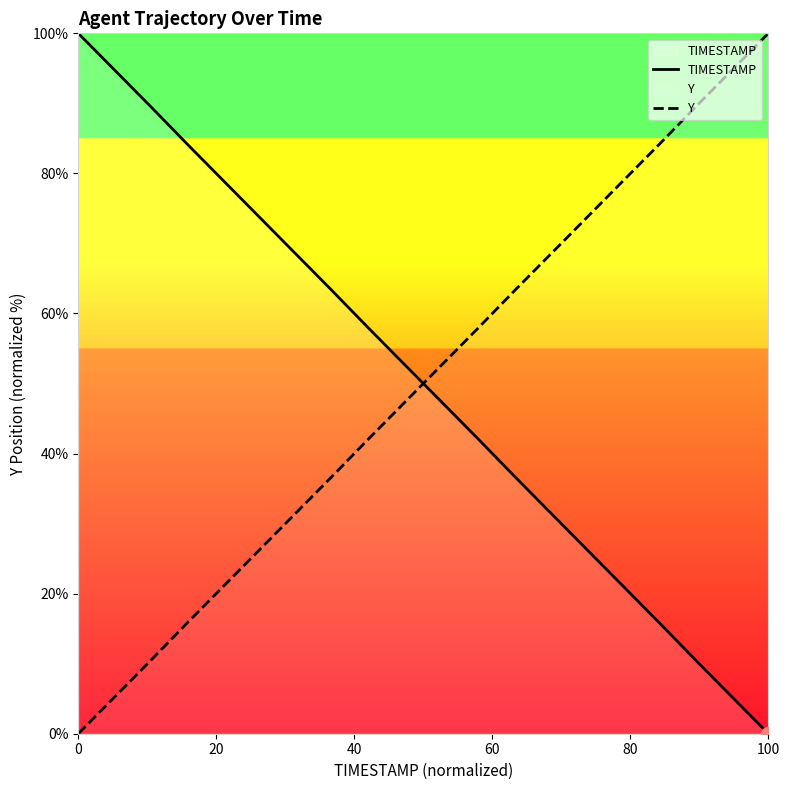

At how many categories does at least one series exceed 86?

6